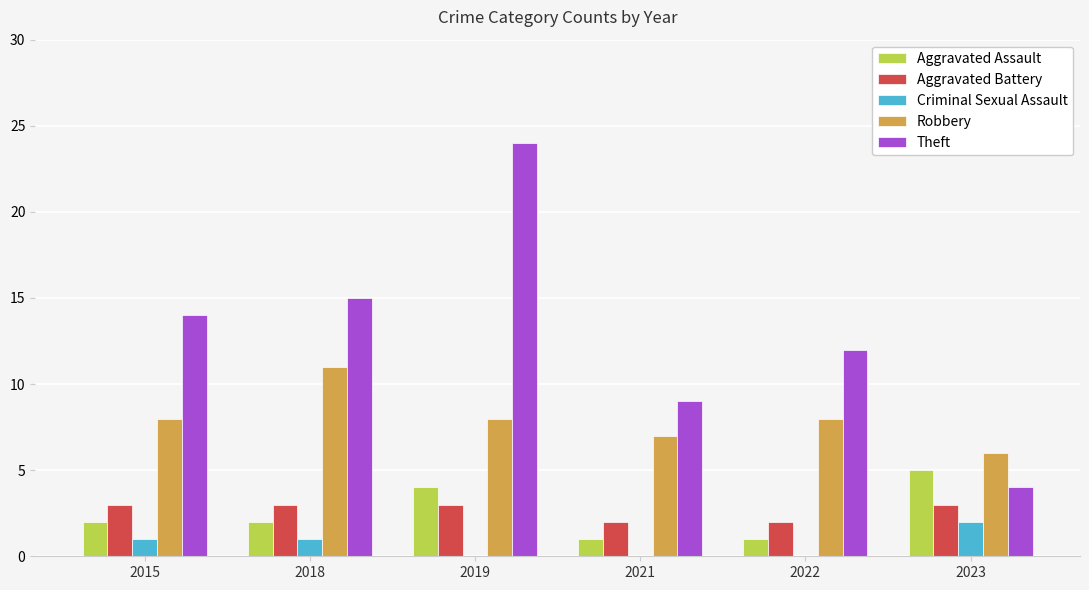

What is the maximum value shown in the chart?

24